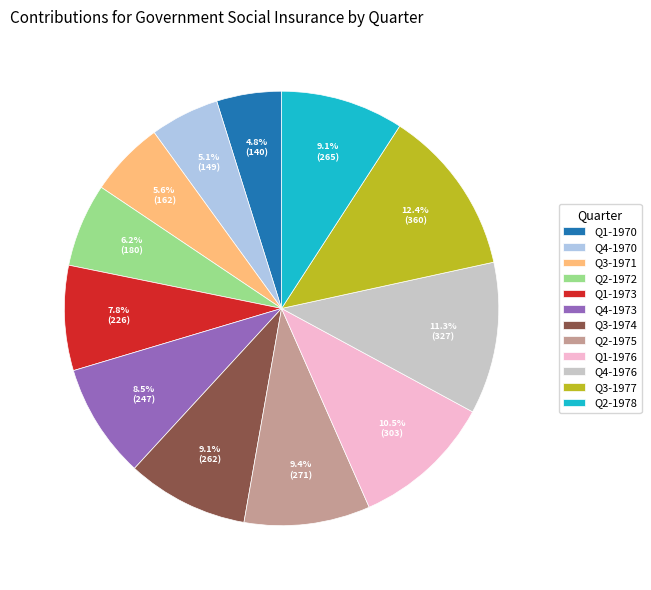

Does any single category account for the majority?

No